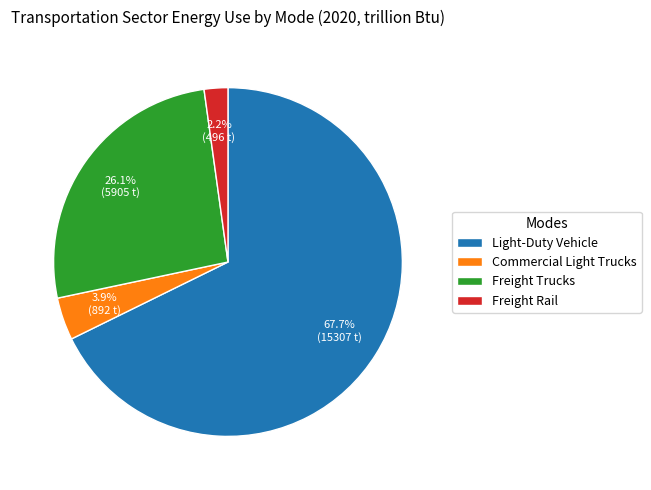

What percentage do Commercial Light Trucks and Freight Rail together represent?

6.1%